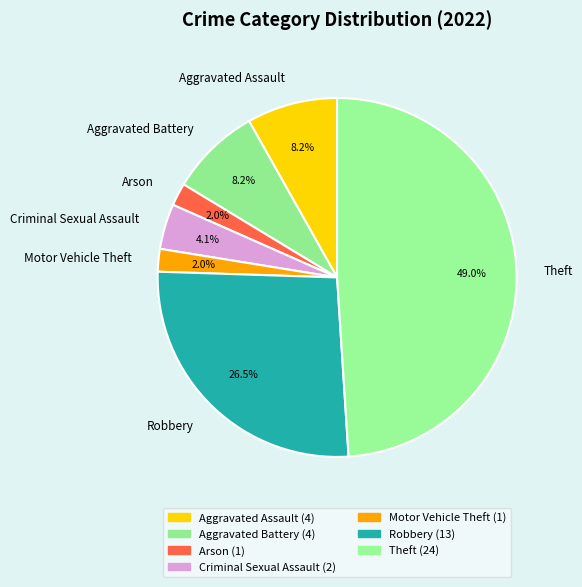

The Aggravated Assault slice represents 1% of the pie. True or false?

False